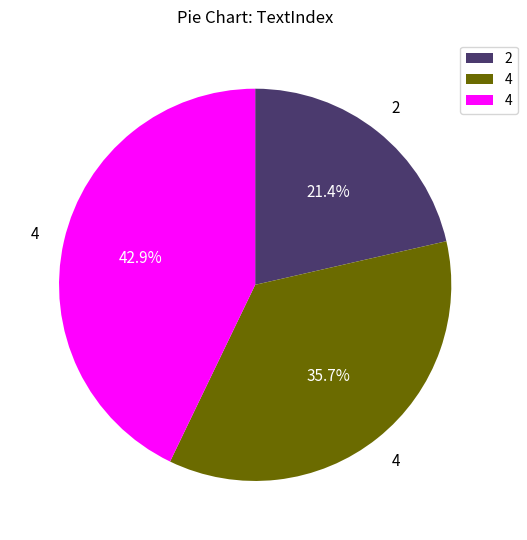

Is there a majority slice in this chart?

No